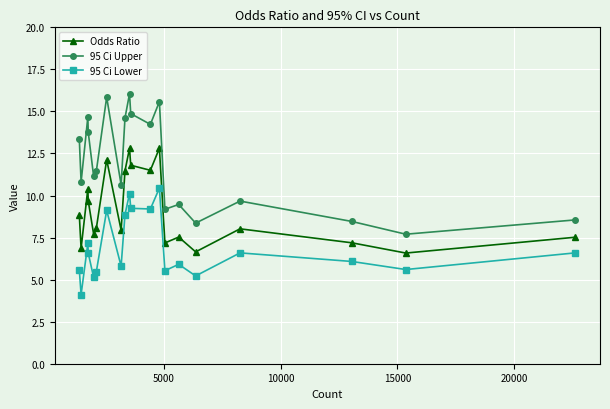

True or false: 95 Ci Upper and Odds Ratio intersect in this chart.

False